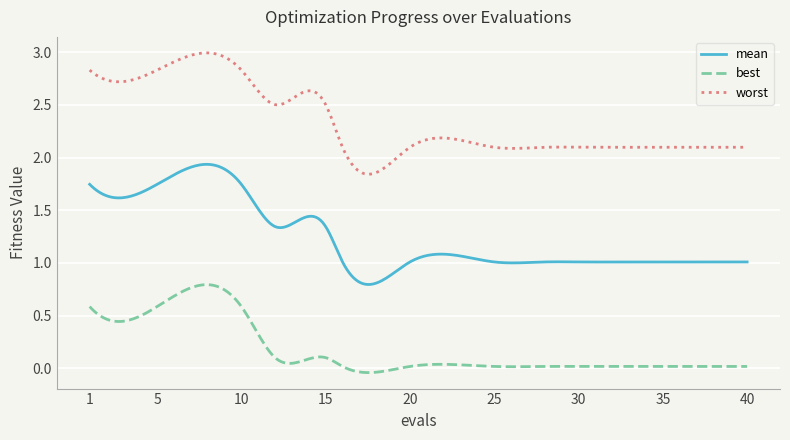

What are all the series names shown in the legend?

mean, best, worst